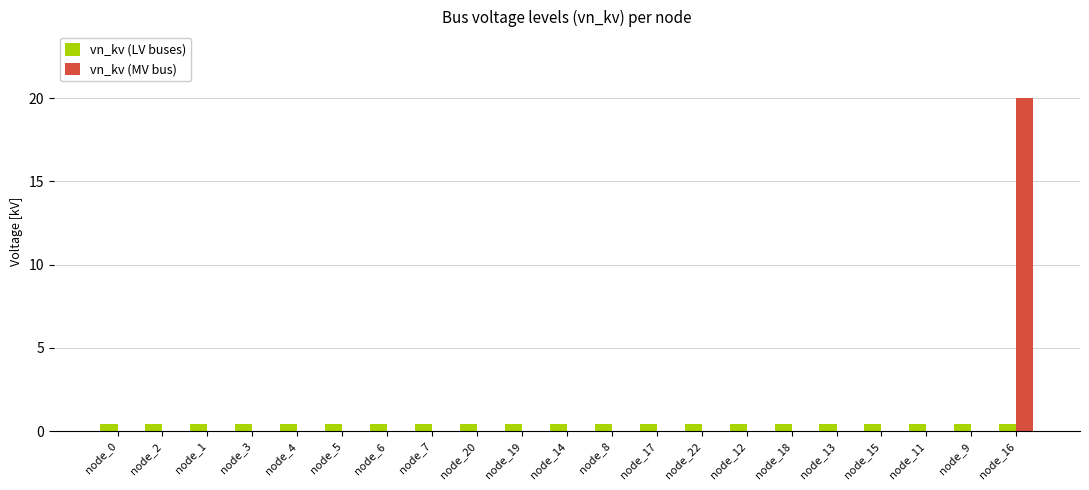

What is the sum of all vn_kv (LV buses) values?

8.4